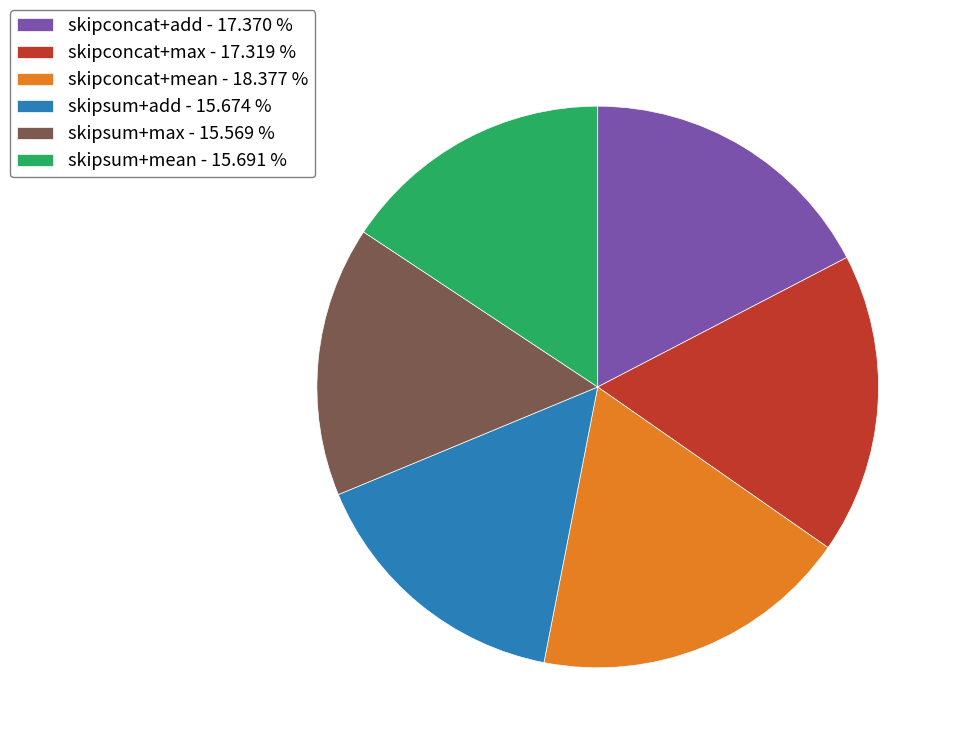

Which category has the biggest portion of the pie?

skipconcat+mean - 18.377 %